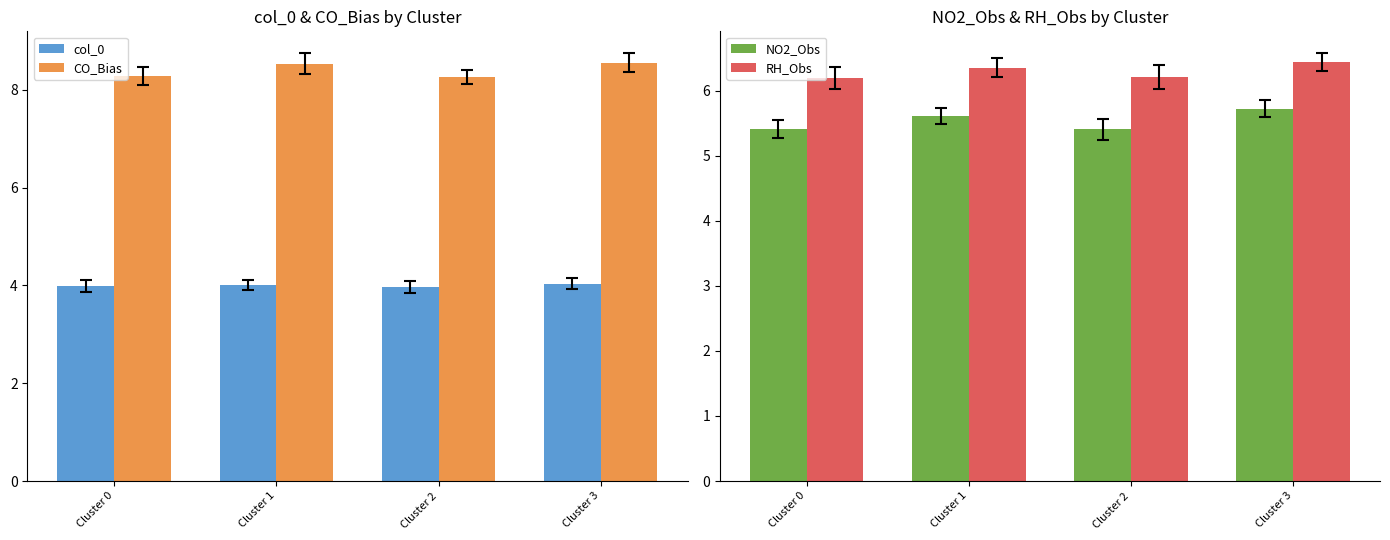

What is the sum of all NO2_Obs values?

22.2